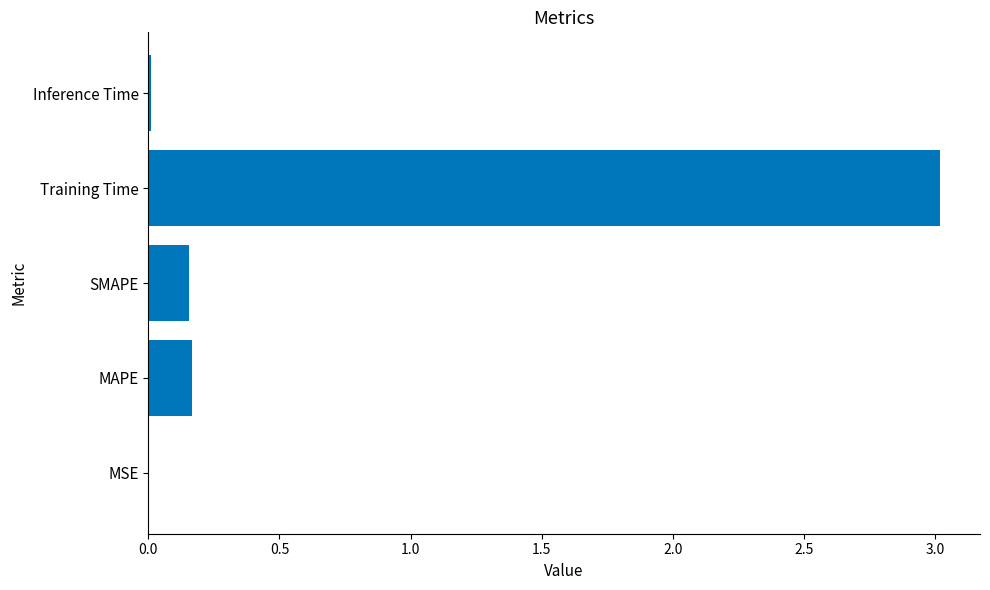

The chart shows a value of 4.1 at Training Time. True or false?

False